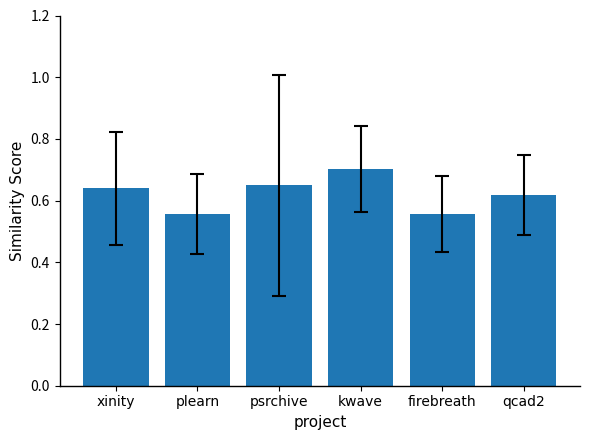

What is the label of the 2nd bar from the left?

plearn